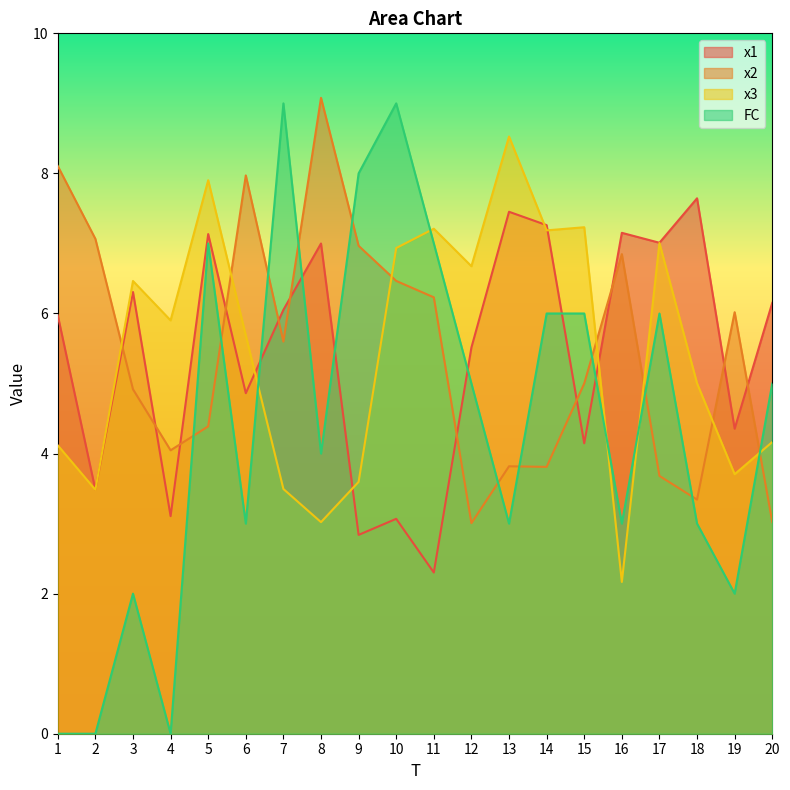

What are all the series names shown in the legend?

x1, x2, x3, FC